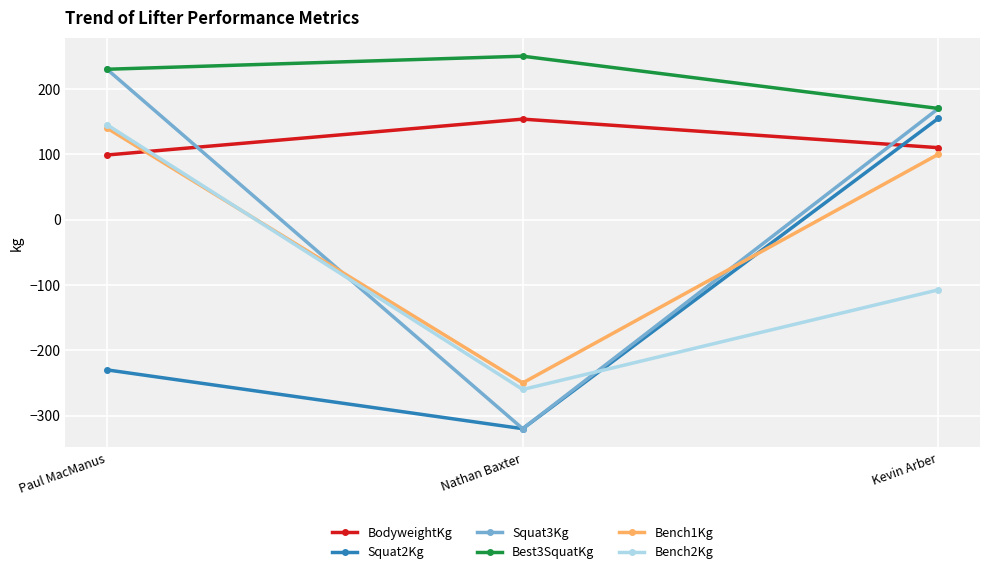

List the labels in order of Bench1Kg value, largest first.

Paul MacManus, Kevin Arber, Nathan Baxter